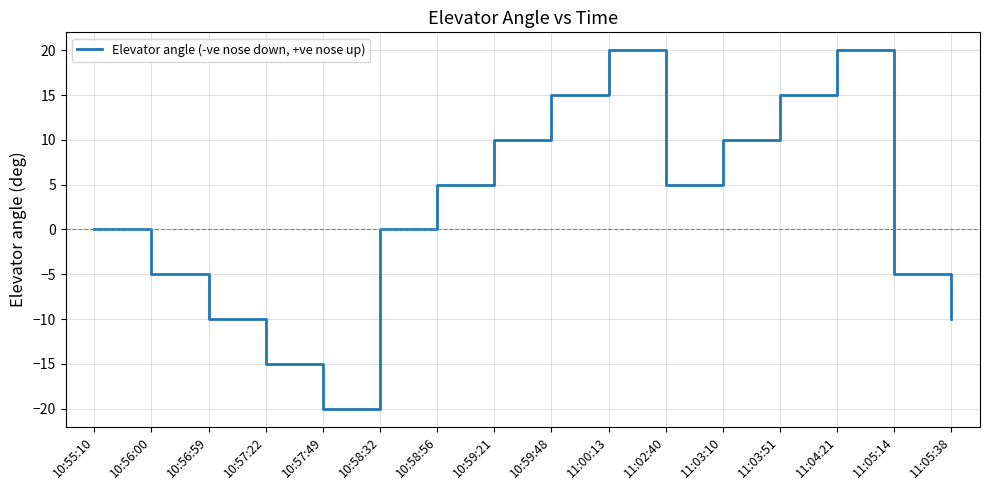

Reading right to left, what are all the values shown in this chart?

-10	-5	20	15	10	5	20	15	10	5	0	-20	-15	-10	-5	0